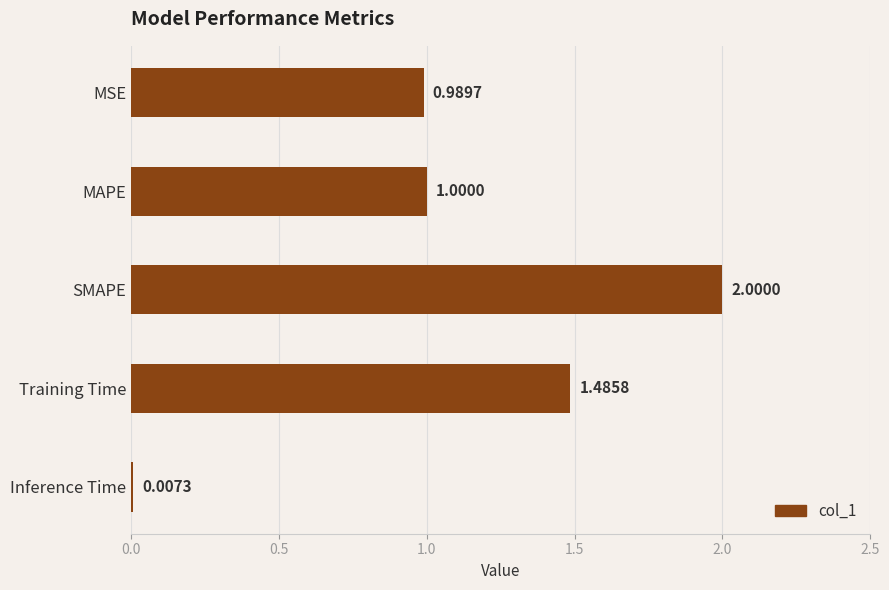

What is the sum of all values?

5.5